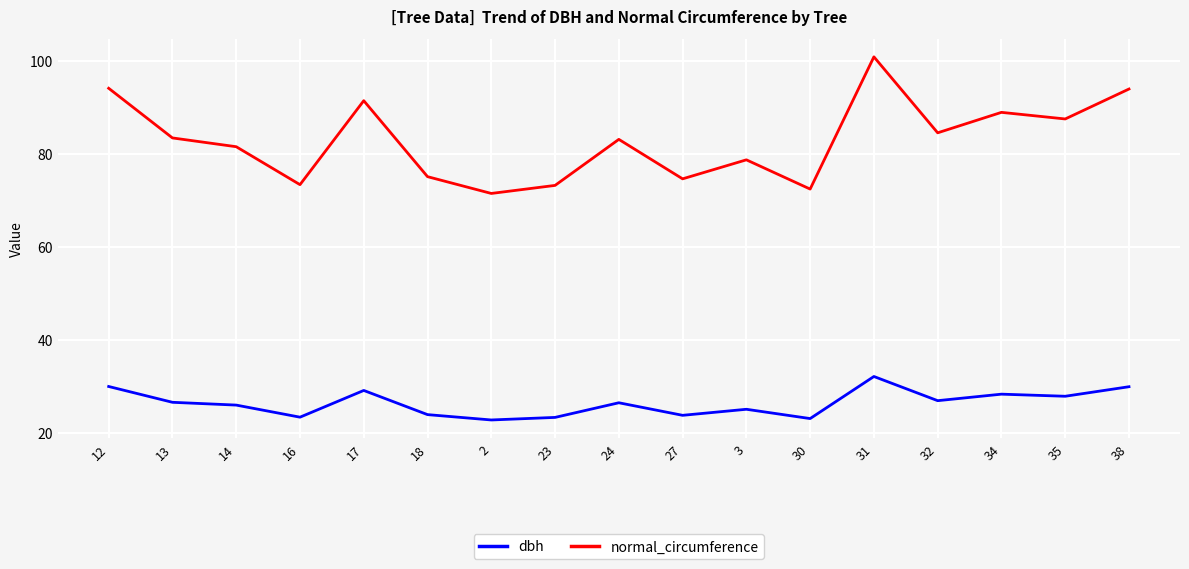

What is the difference between the dbh values at 35 and 2?

5.1